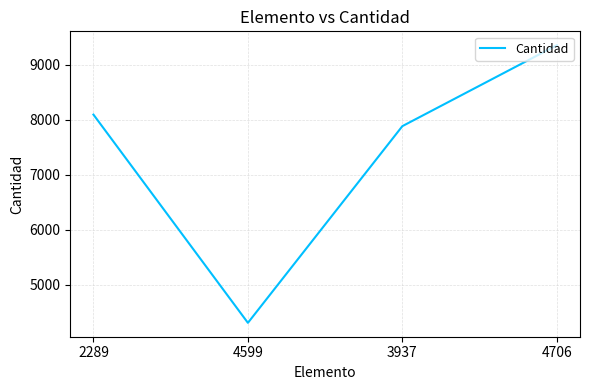

What is the smallest value displayed?

4308